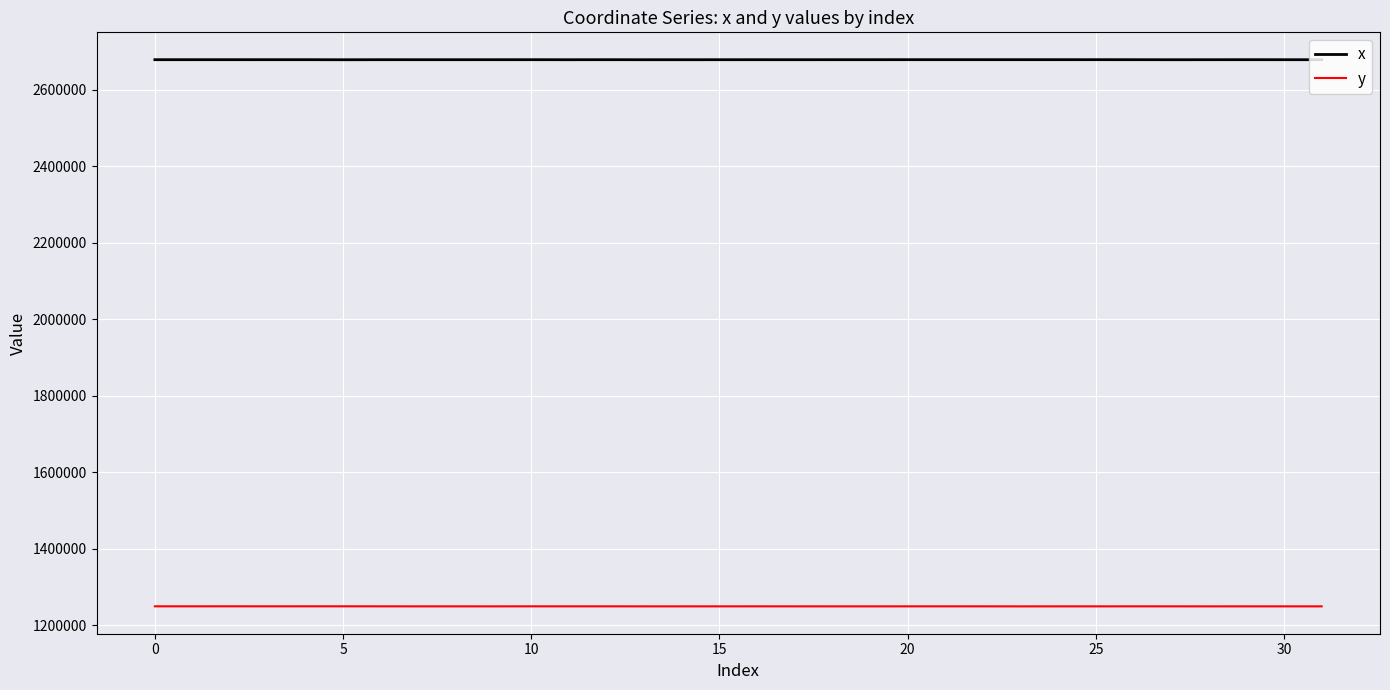

Which series has the largest total across all categories?

x